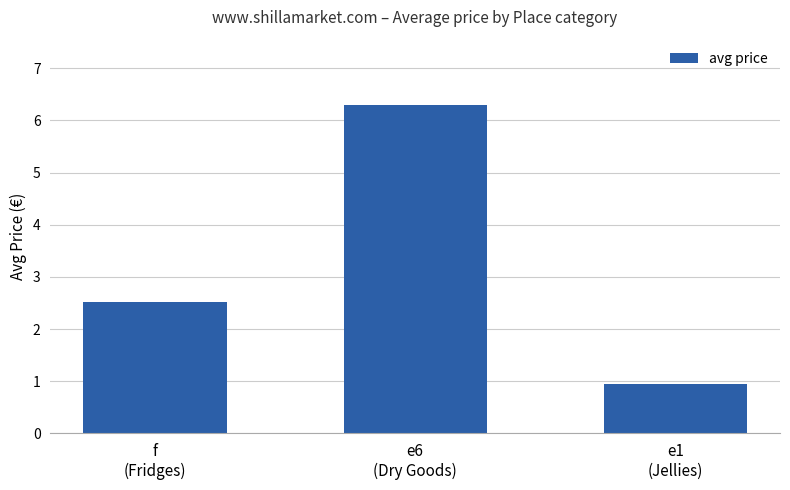

What is the difference between the maximum and minimum values?

5.3